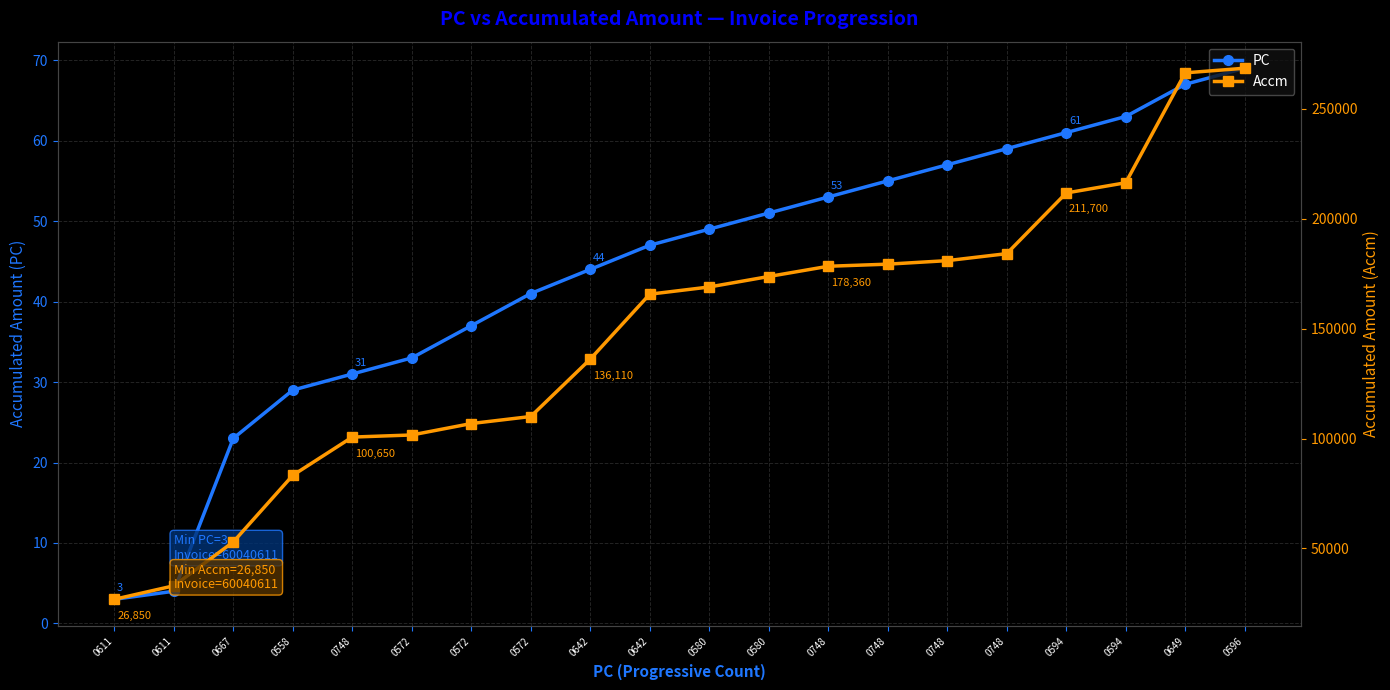

What is the value of the Accm point at the 9th from the left?

136110